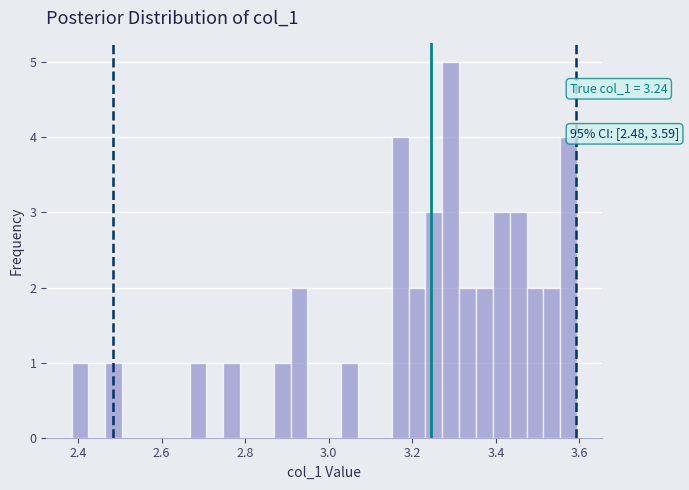

Around what value on the x-axis is the tallest bar? Give the approximate position of its centre, as read against the axis.

3.30